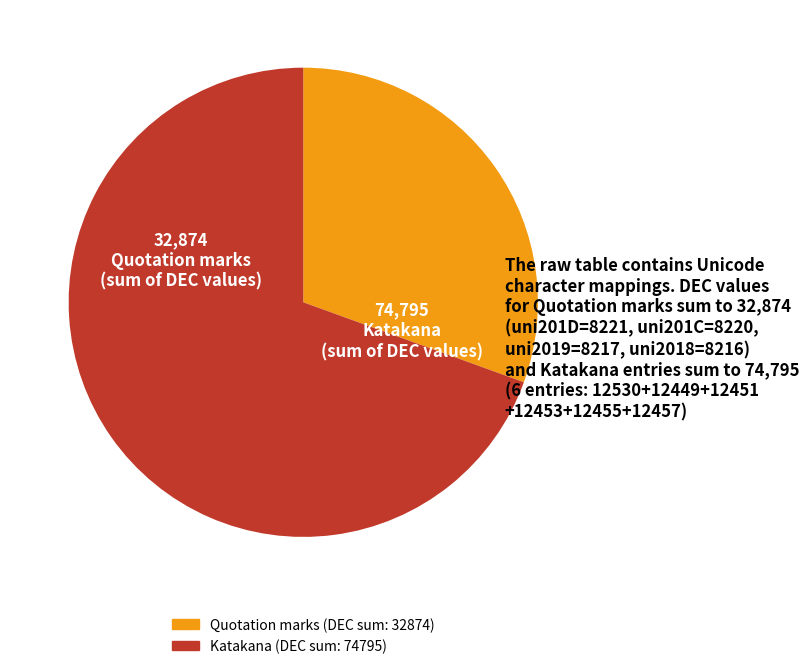

Is there any slice that represents more than half of the pie?

Yes